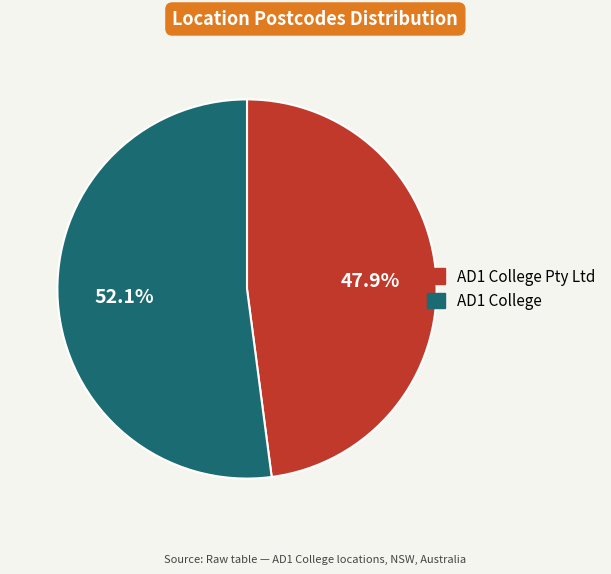

How many slices are in this pie chart?

2